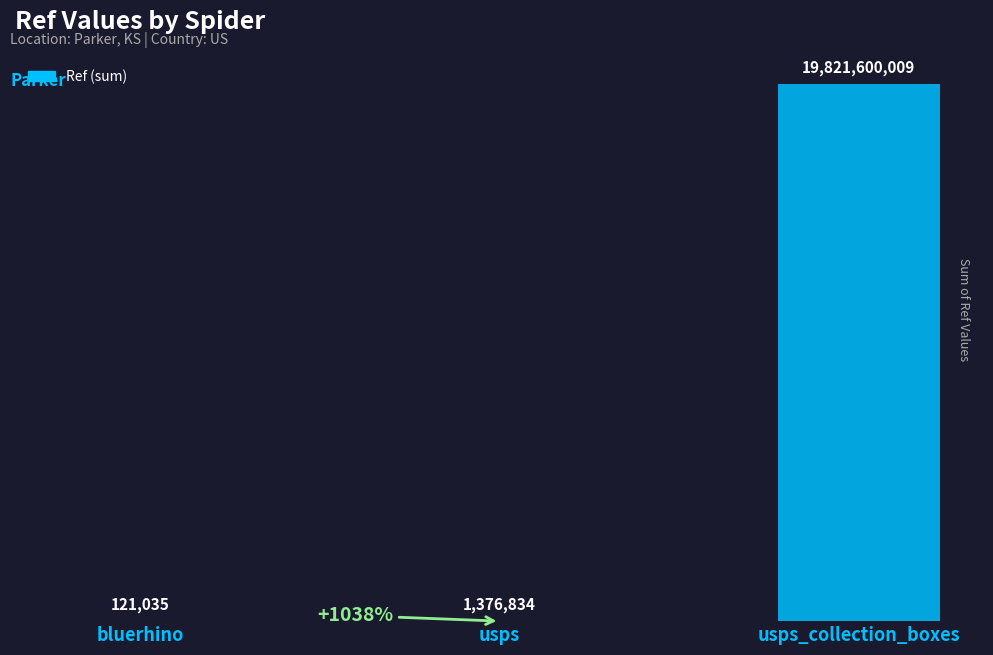

How many data points does each series have?

3